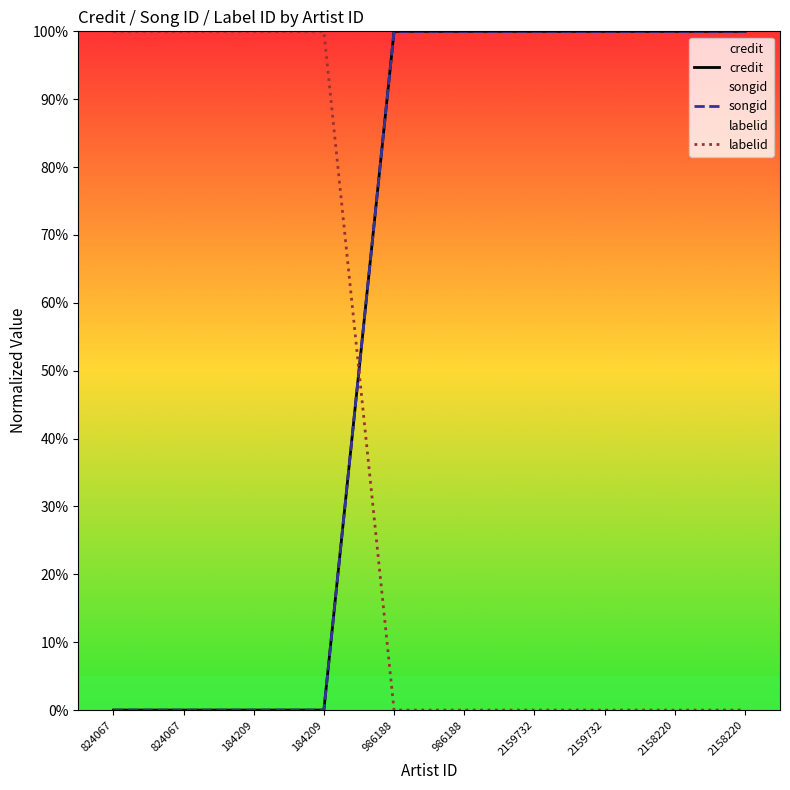

Between 2158220 and 2159732, which is larger?

2158220